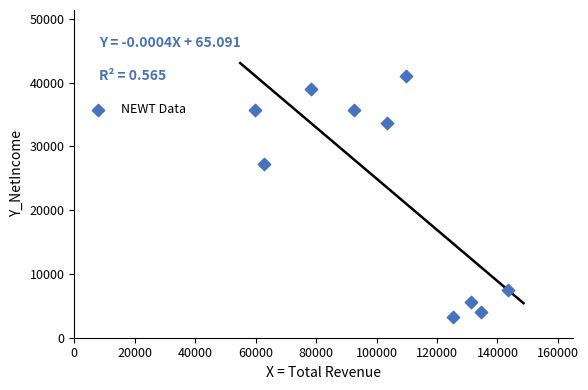

What is the range of Y values (max minus min)?

37800